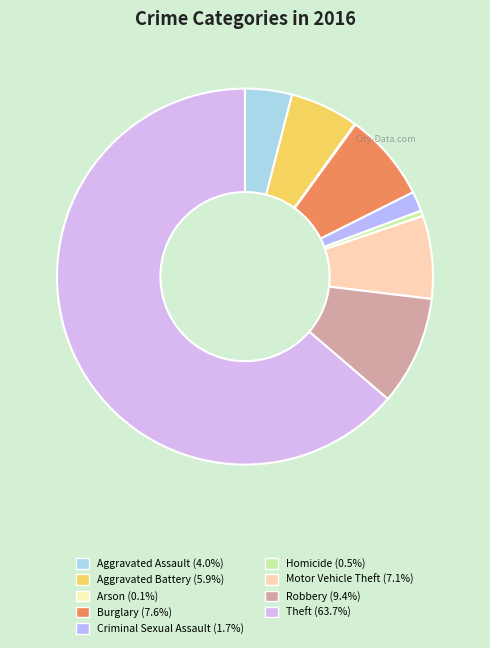

To the nearest percent, what percentage of the pie is Aggravated Battery?

6%